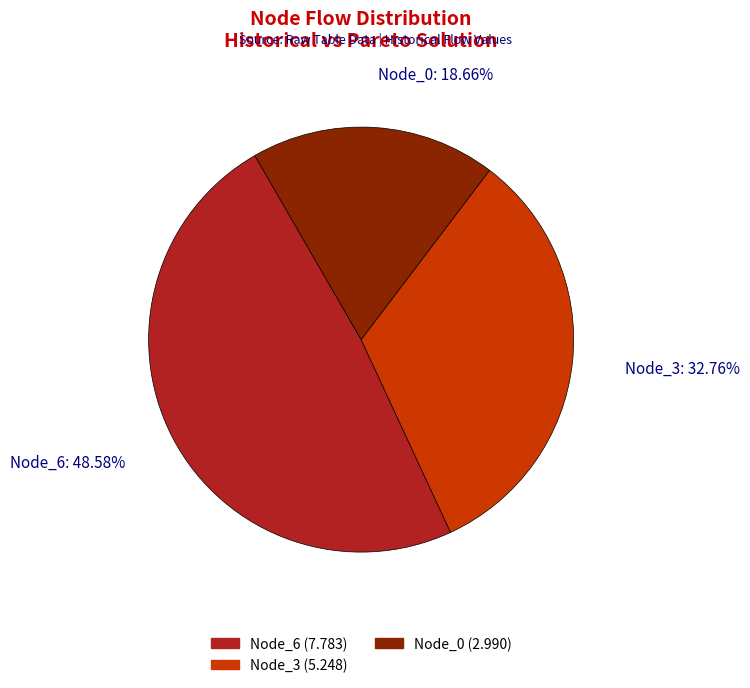

Is there a majority slice in this chart?

No